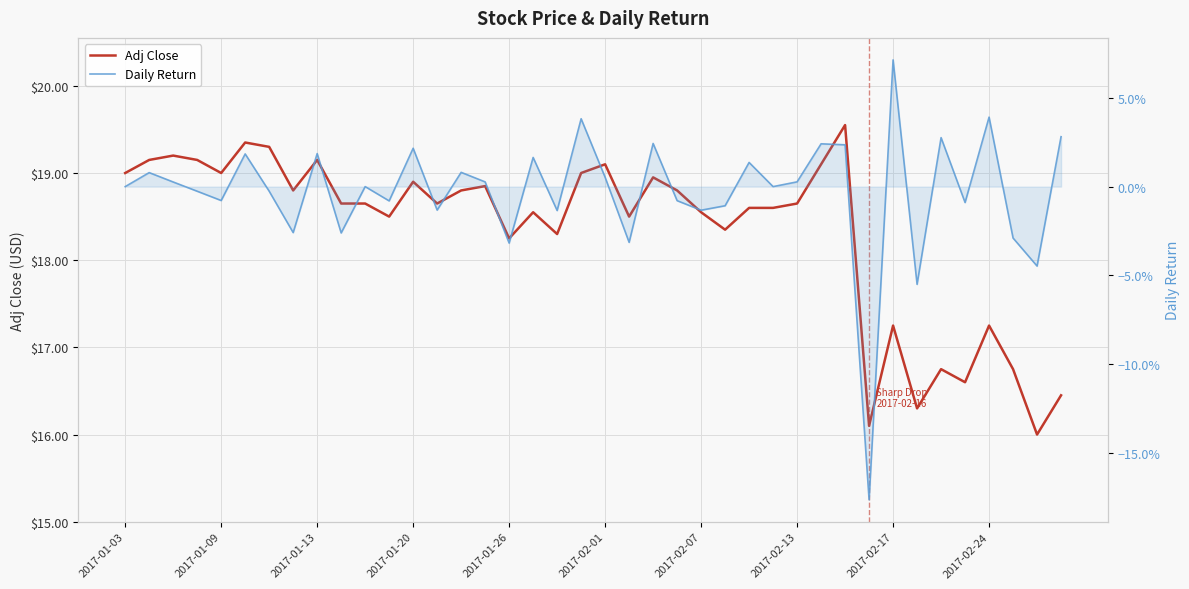

What are all the series names shown in the legend?

Adj Close, Daily Return